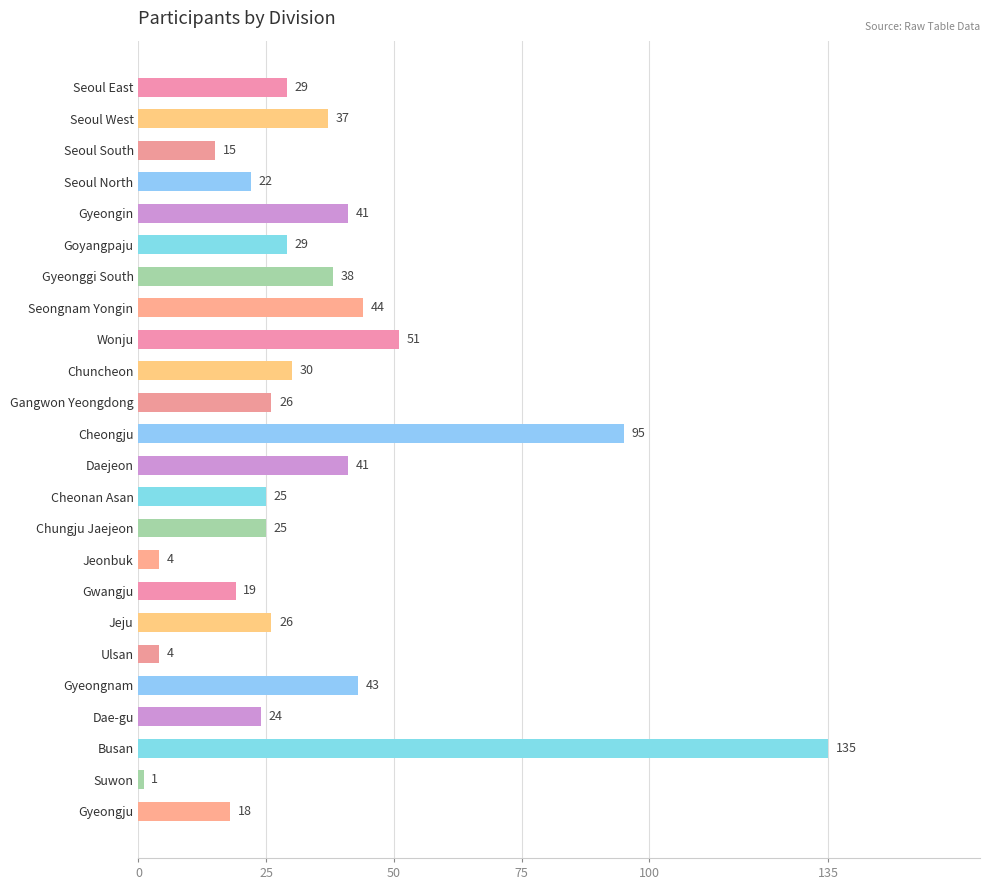

Reading top to bottom, list all the values displayed in this chart.

29	37	15	22	41	29	38	44	51	30	26	95	41	25	25	4	19	26	4	43	24	135	1	18